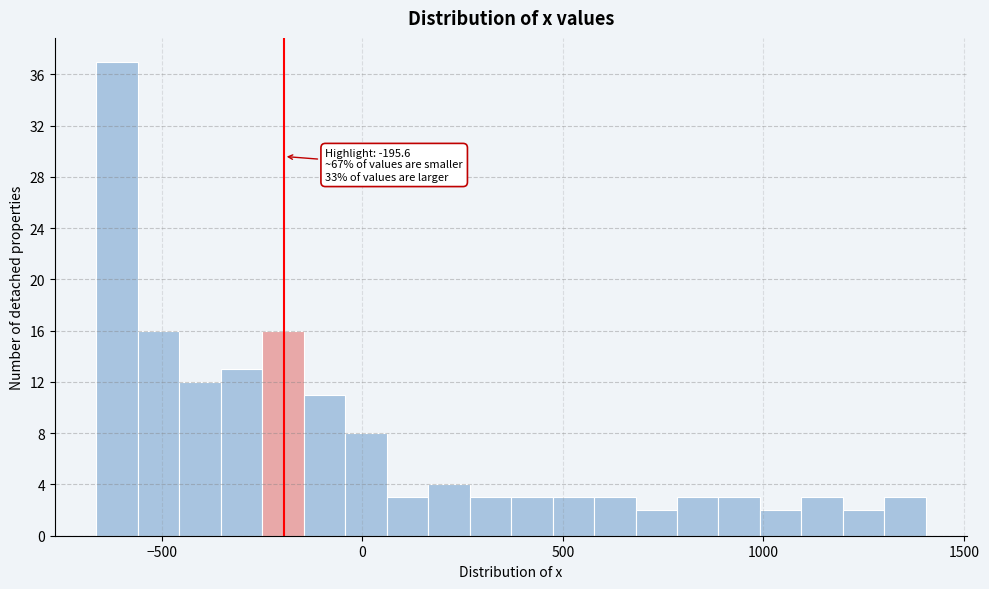

Read against the x-axis, roughly where is the centre of the tallest bar?

-600